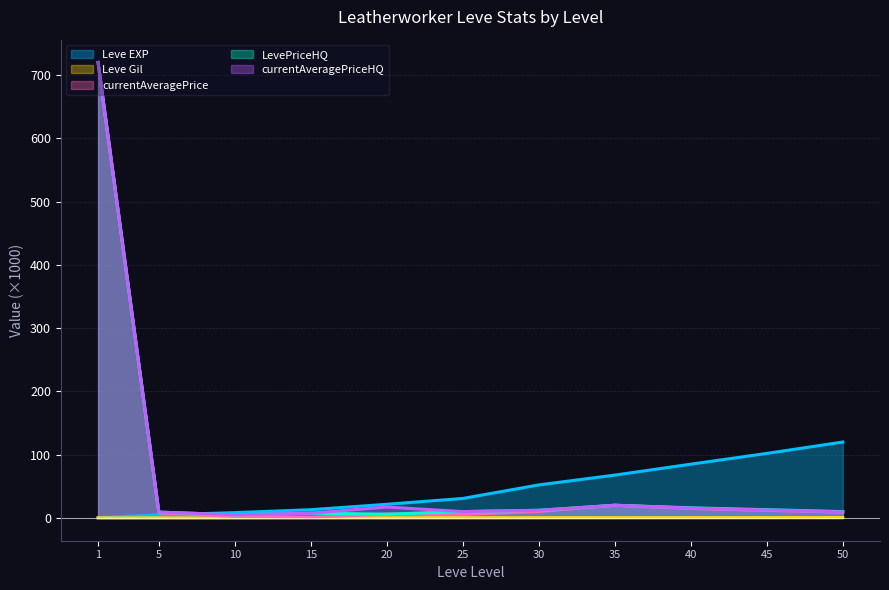

At 15, list the series in order from smallest to largest.

Leve Gil, currentAveragePrice, LevePriceHQ, currentAveragePriceHQ, Leve EXP